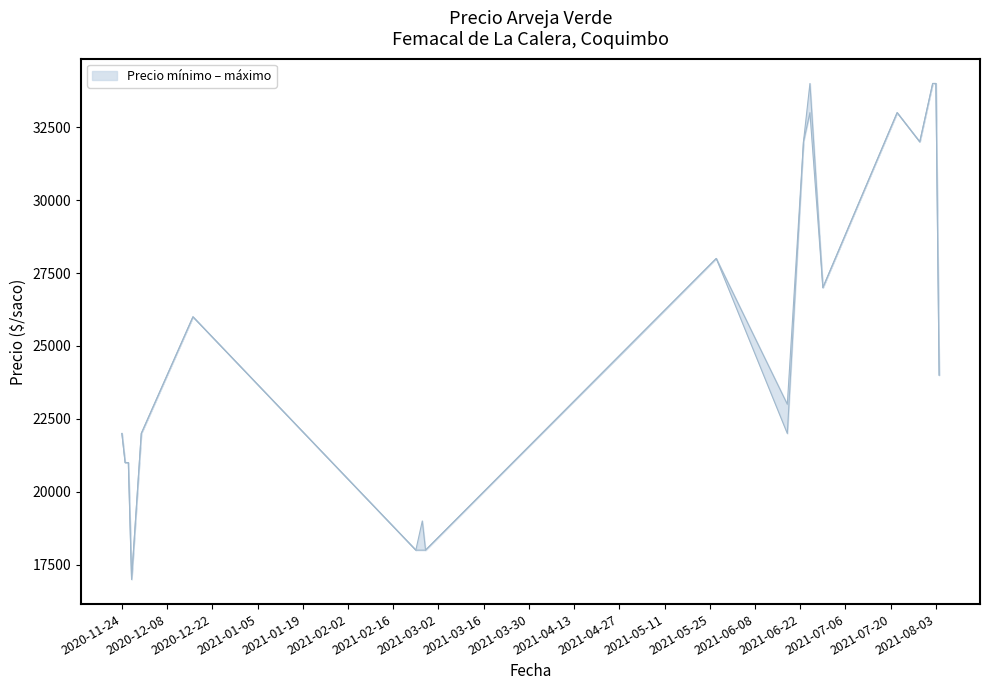

How many lines are shown in the chart?

2